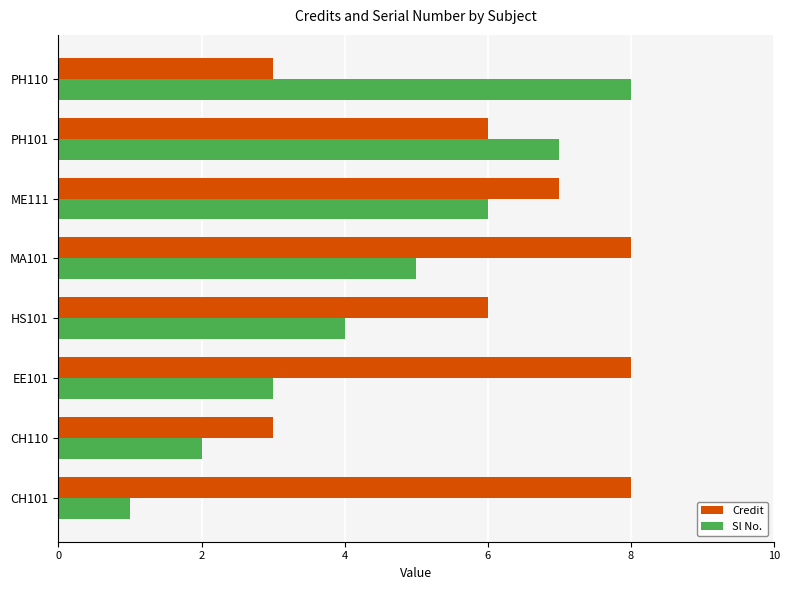

What is the difference between the maximum and minimum values in the Sl No. series?

7